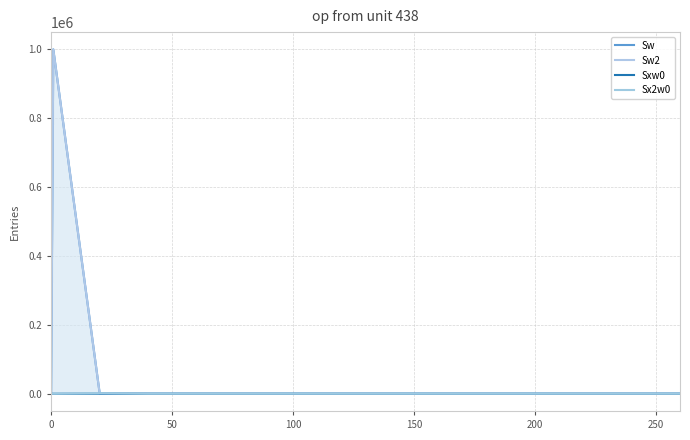

What is the average value of the Sw2 series?

66667